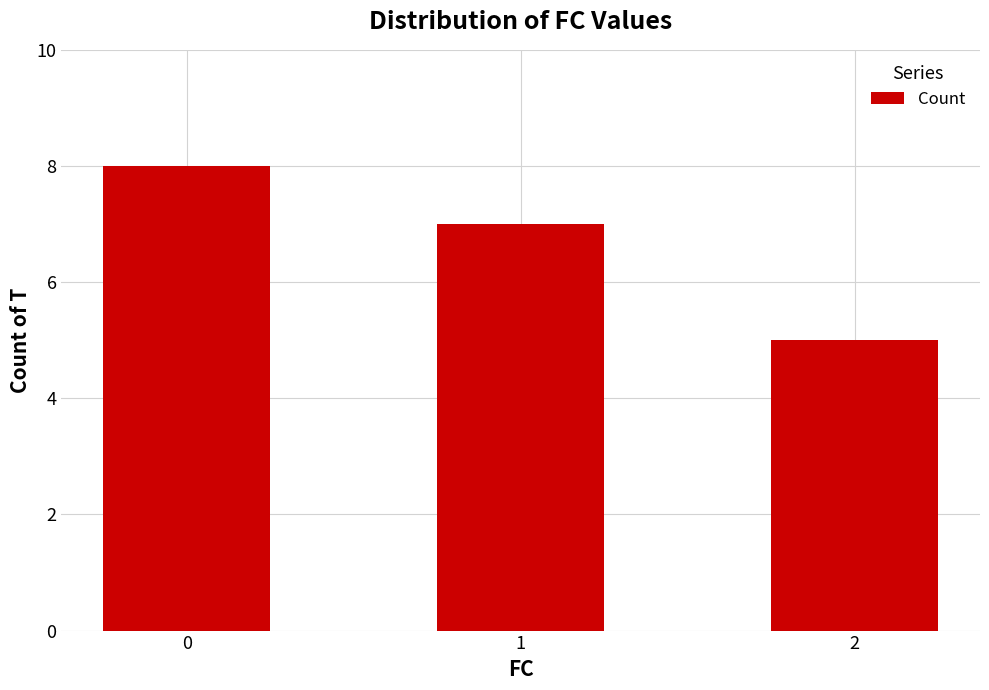

Reading right to left, what are all the values shown in this chart?

2=5	1=7	0=8